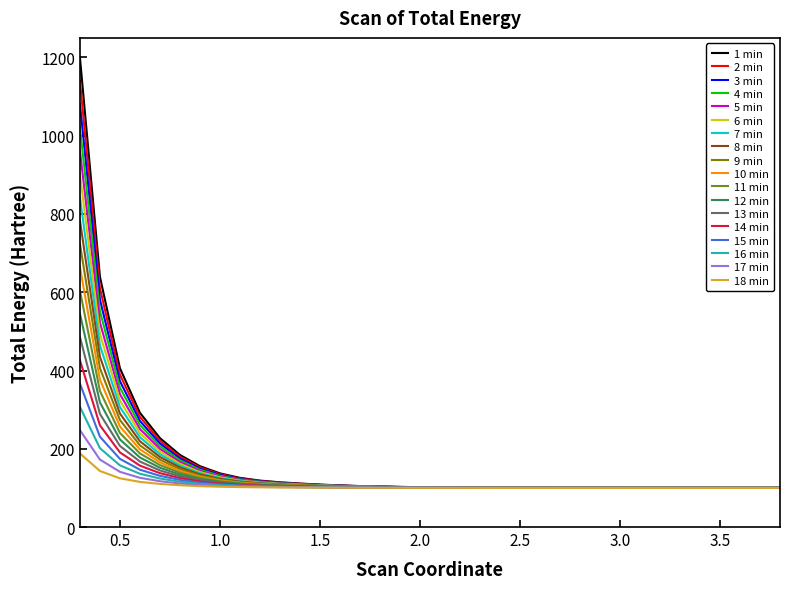

Rank the series by their maximum value, from highest to lowest.

1 min, 2 min, 3 min, 4 min, 5 min, 6 min, 7 min, 8 min, 9 min, 10 min, 11 min, 12 min, 13 min, 14 min, 15 min, 16 min, 17 min, 18 min